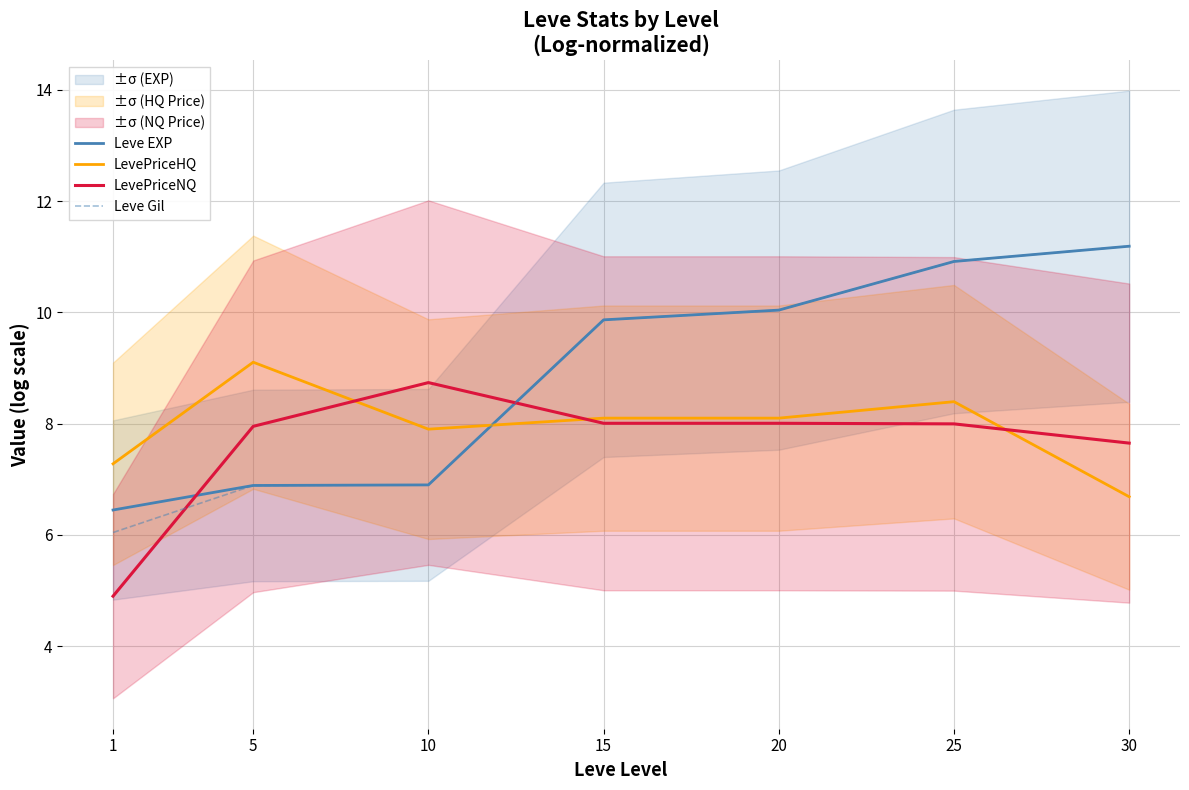

Rank the series at 30 from lowest to highest value.

LevePriceHQ, LevePriceNQ, Leve EXP, Leve Gil